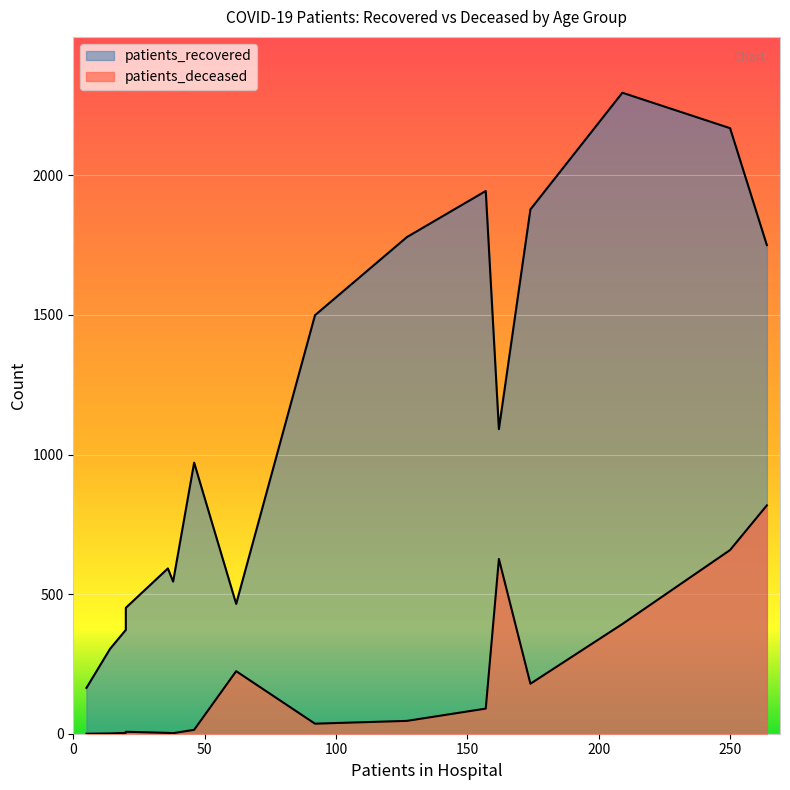

How many distinct data groups are displayed?

2